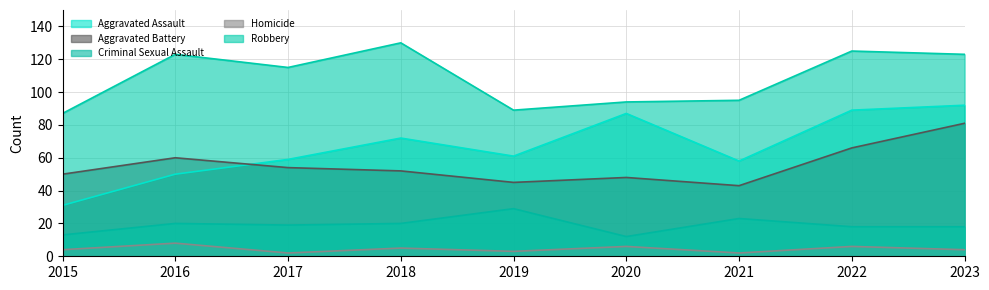

What is the value of the Robbery point at the 2nd from the left?

123